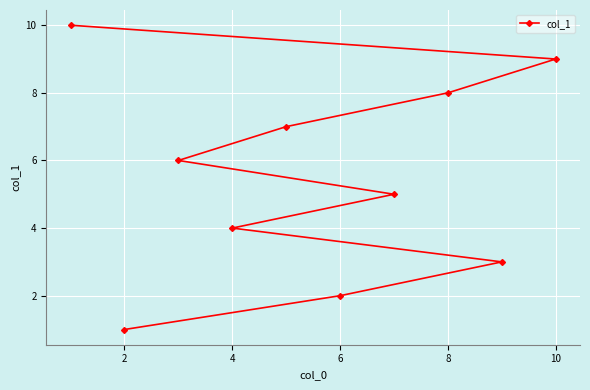

What is the maximum value shown in the chart?

10